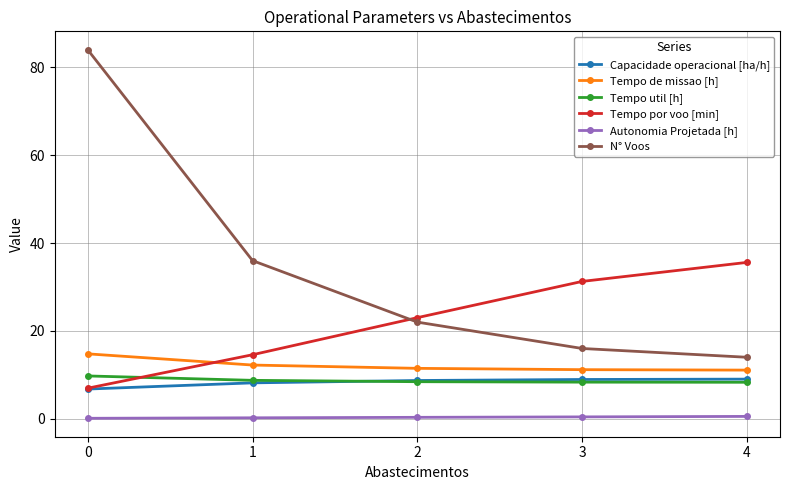

Which series has the largest total across all categories?

N° Voos